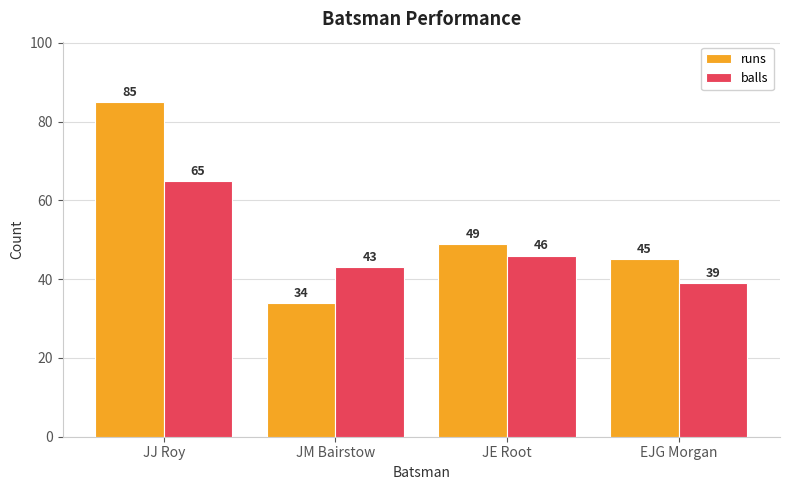

Reading right to left, list all the values displayed in this chart.

runs: EJG Morgan=45	JE Root=49	JM Bairstow=34	JJ Roy=85
balls: EJG Morgan=39	JE Root=46	JM Bairstow=43	JJ Roy=65